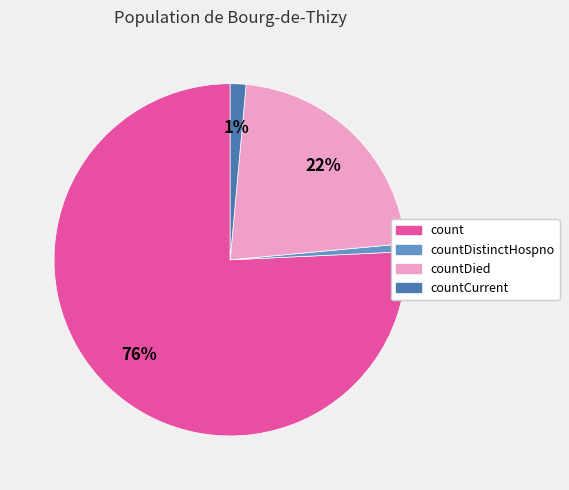

Is there a majority slice in this chart?

Yes